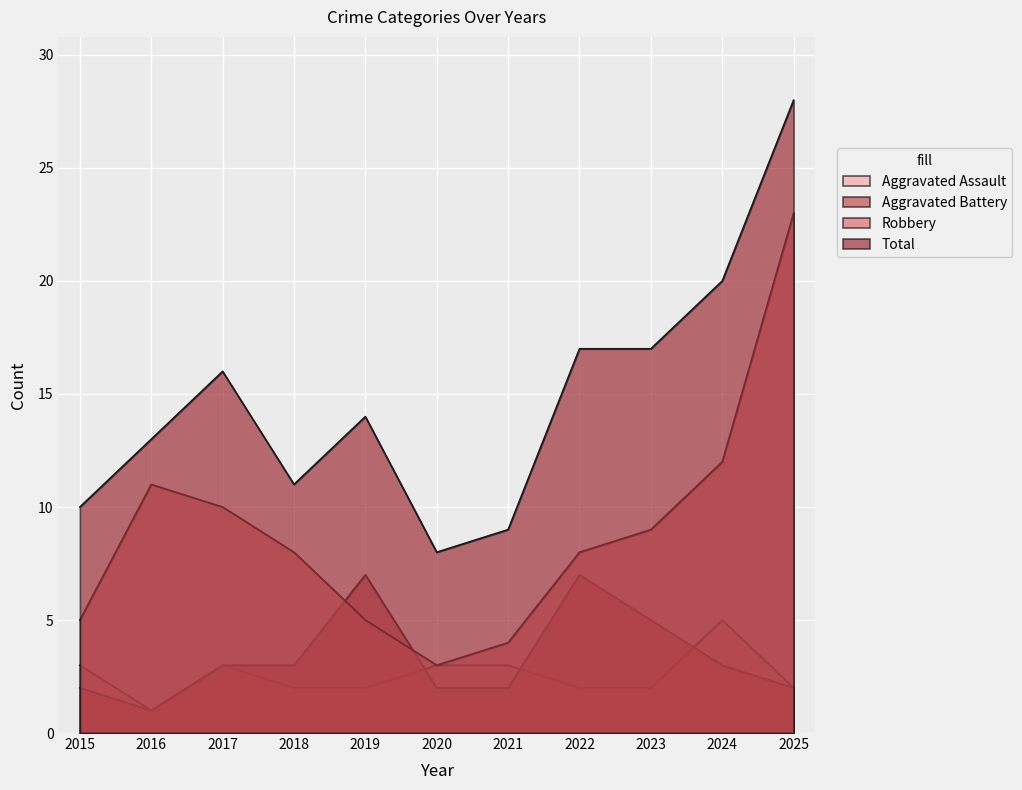

How many lines are shown in the chart?

4